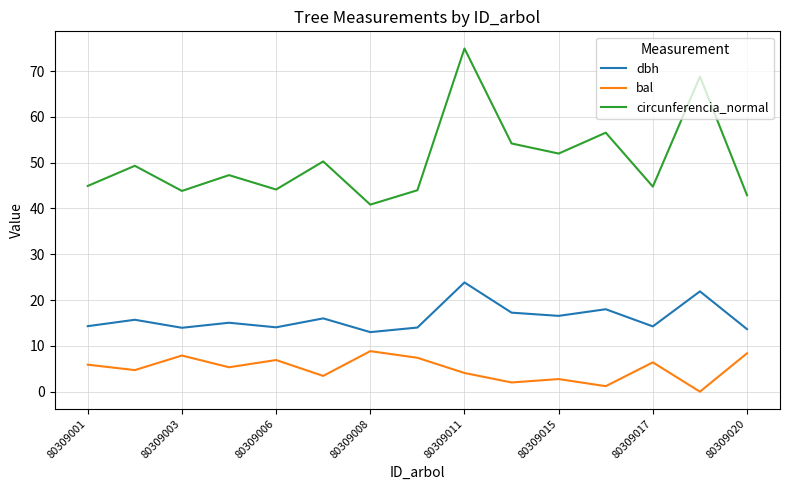

True or false: bal and dbh cross at least once.

False